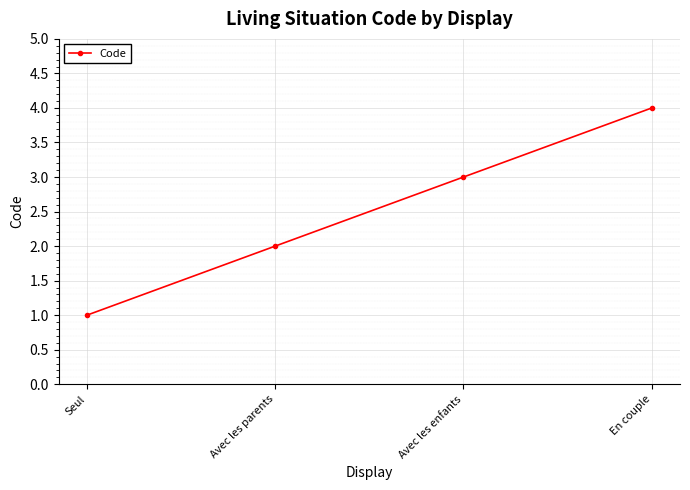

The value at Avec les parents is 2. True or false?

True